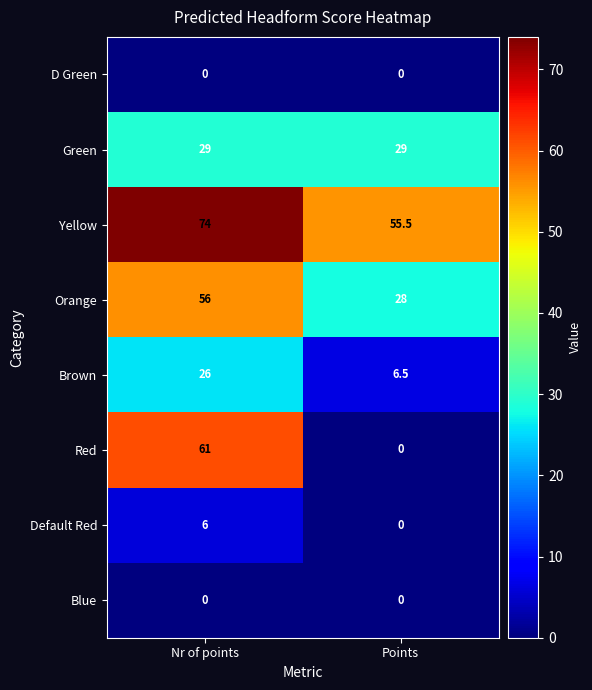

Rank the categories by Default Red value from lowest to highest.

Points, Nr of points